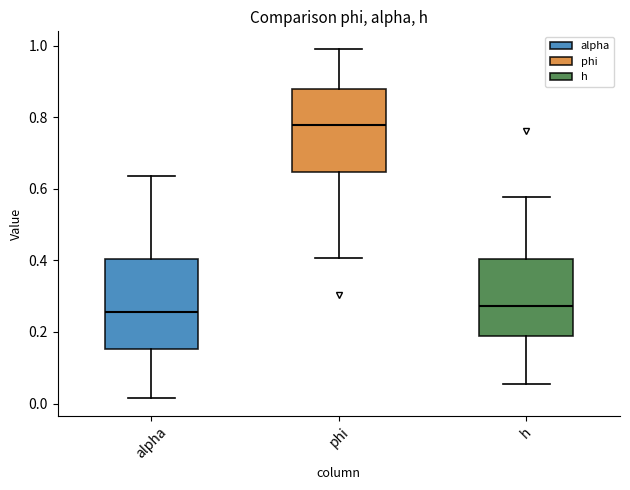

Reading left to right, transcribe this box plot: for each box, give where its median line is, the range the box spans, and where its two whiskers end, as read against the y-axis. The values are not printed on the chart, so give them approximately, as read against the axis.

alpha: median 0.26, box 0.16 to 0.40, whiskers 0.02 to 0.64
phi: median 0.78, box 0.64 to 0.88, whiskers 0.40 to 1.00
h: median 0.28, box 0.18 to 0.40, whiskers 0.06 to 0.58